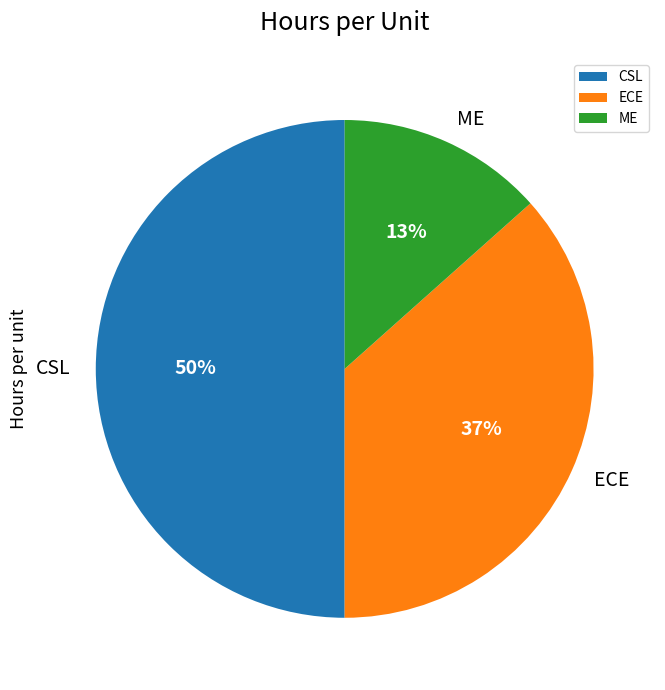

Between ECE and CSL, which is larger?

CSL